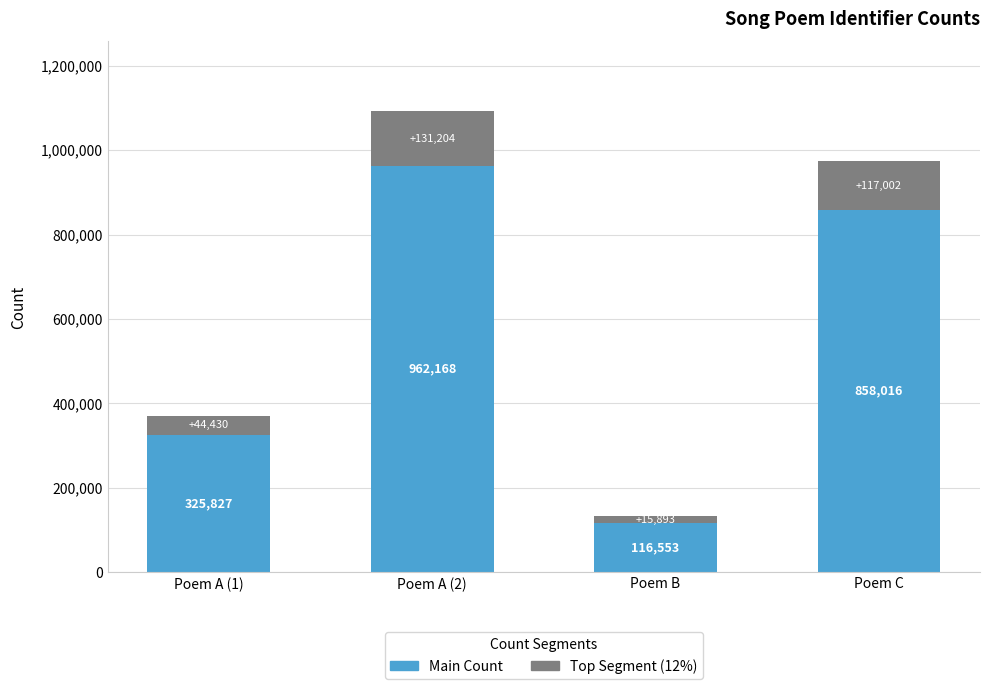

Are the bars grouped side by side (vs. stacked)?

No